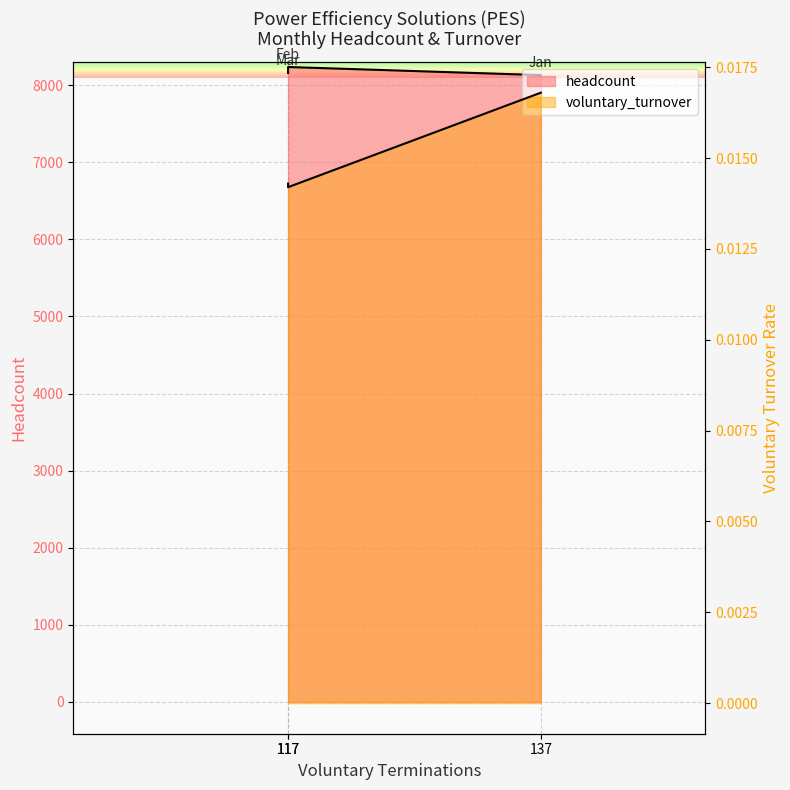

How many voluntary_turnover values are between 0 and 1?

3